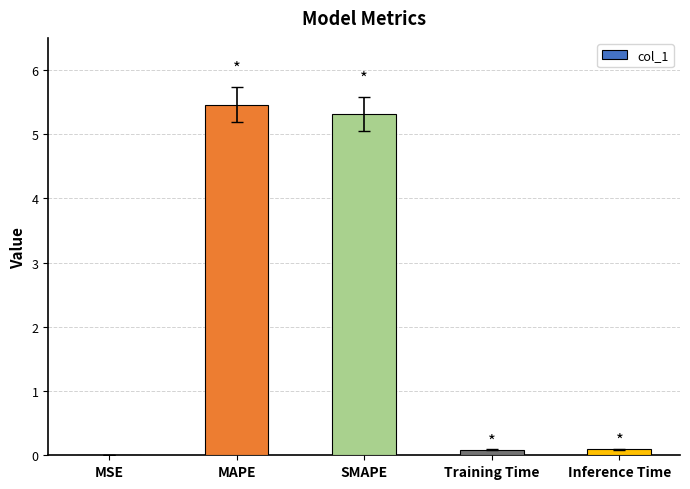

What is the change in value from SMAPE to Training Time?

-5.2